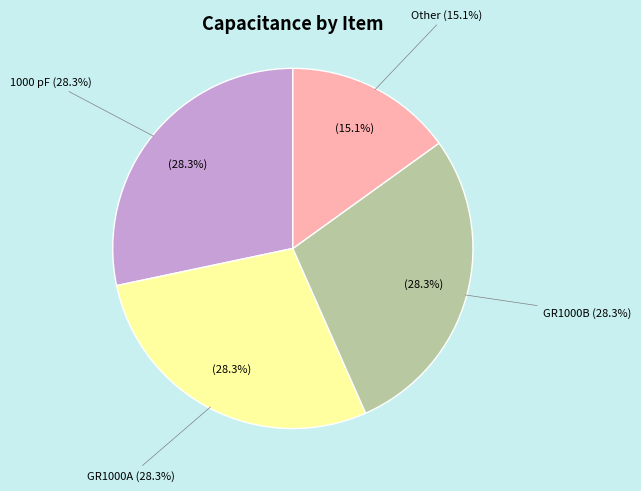

Does any single category account for the majority?

No